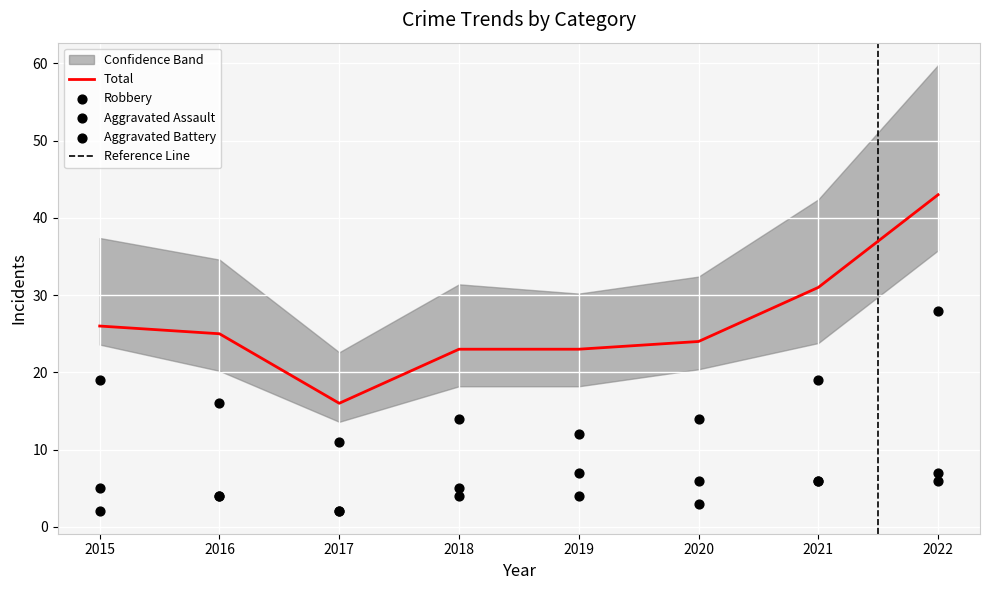

Which series has the largest total across all categories?

Total